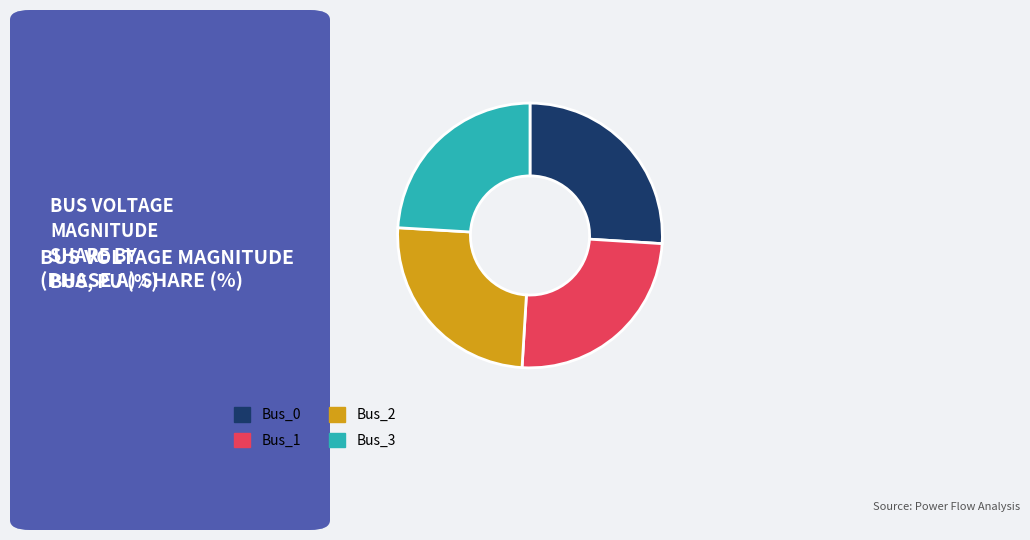

Which category has the smallest portion of the pie?

Bus_3